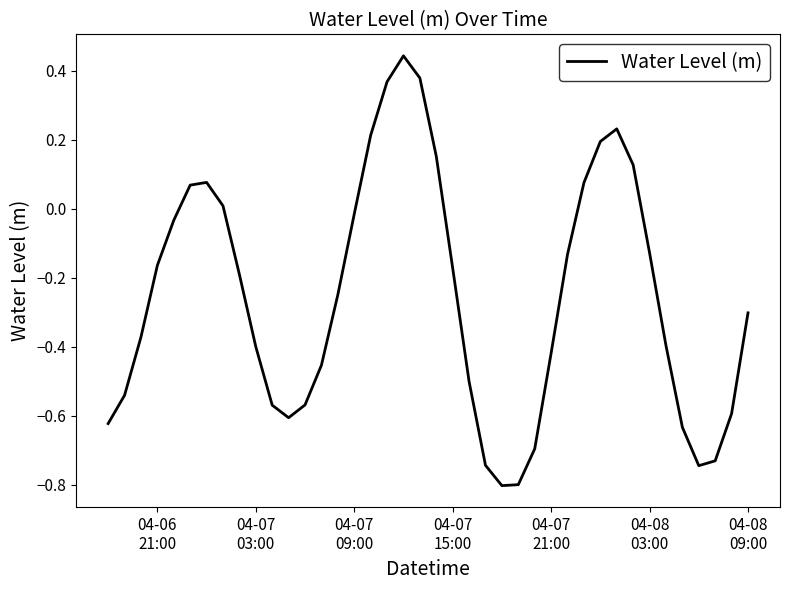

What is the difference between the maximum and minimum values?

1.2